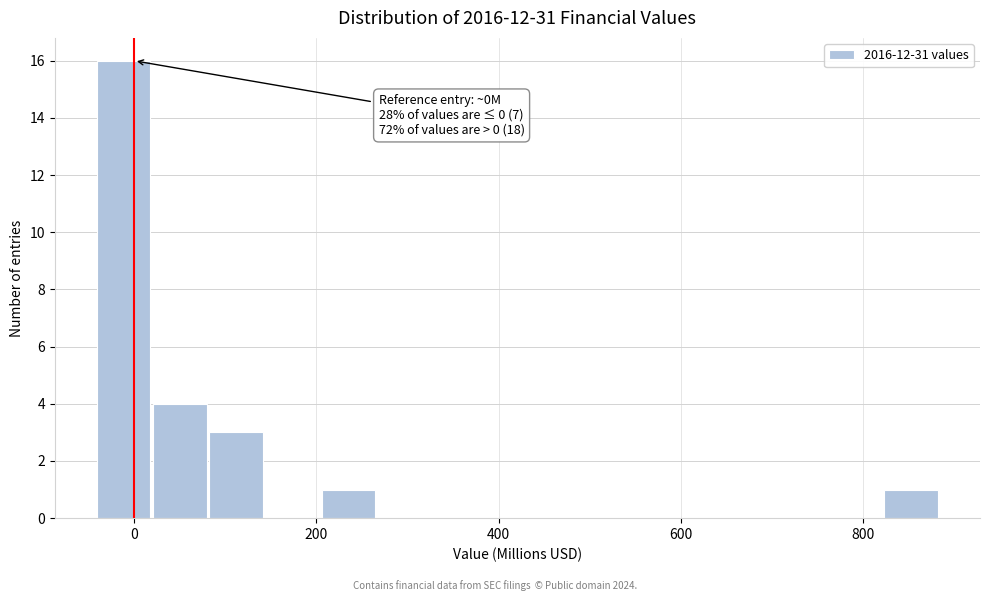

Read against the x-axis, roughly where is the centre of the tallest bar?

-20